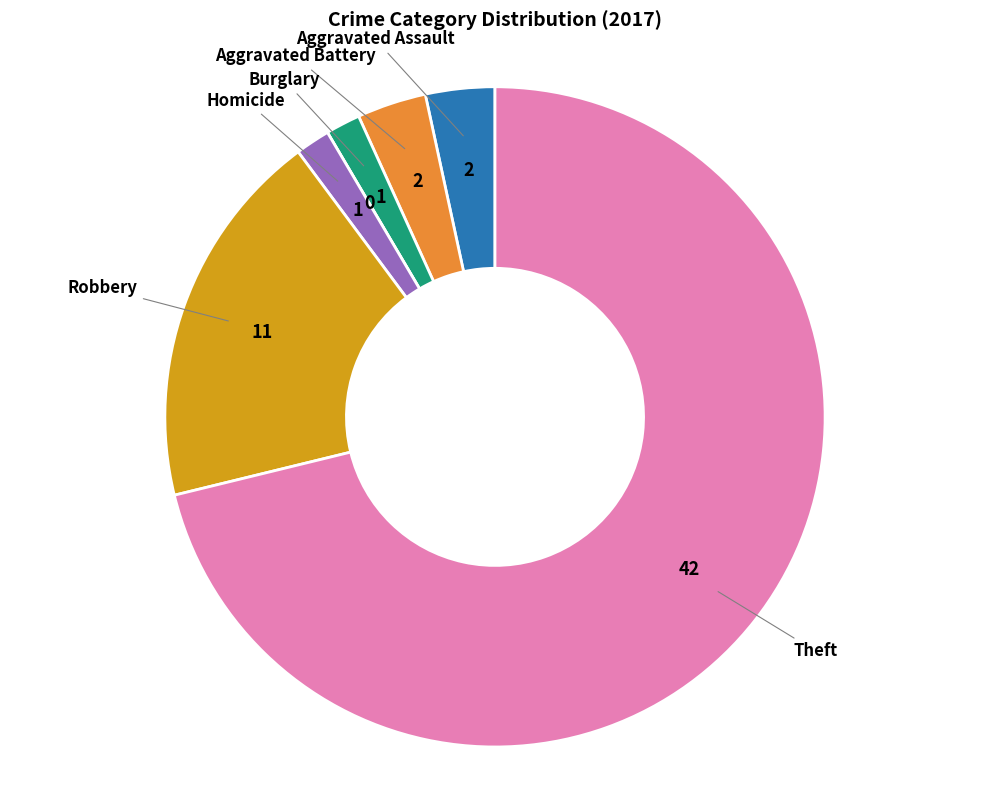

Is there a majority slice in this chart?

Yes